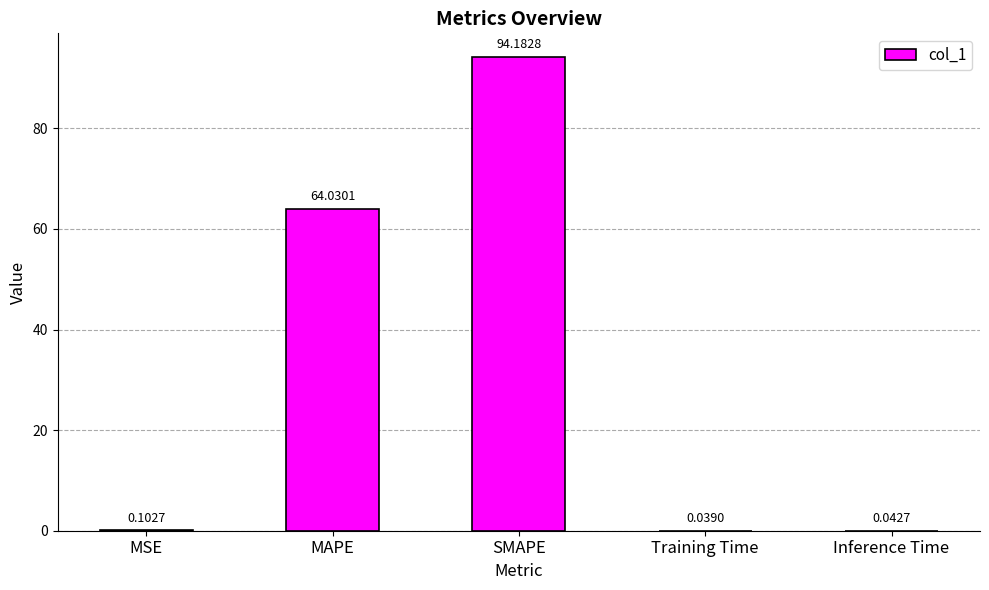

What is the change in value from MAPE to Training Time?

-64.0